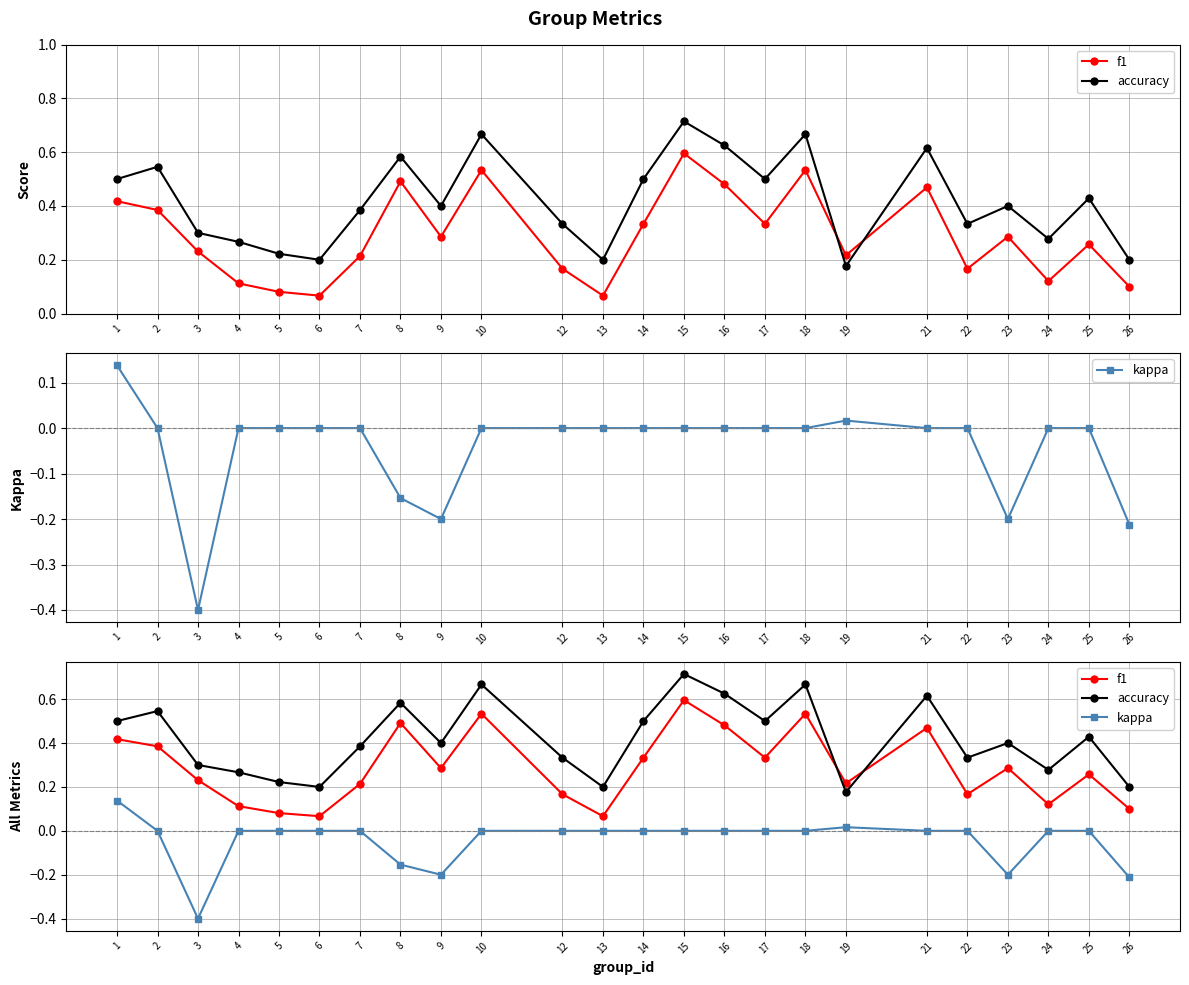

Does the chart display data point markers on the line(s)?

Yes